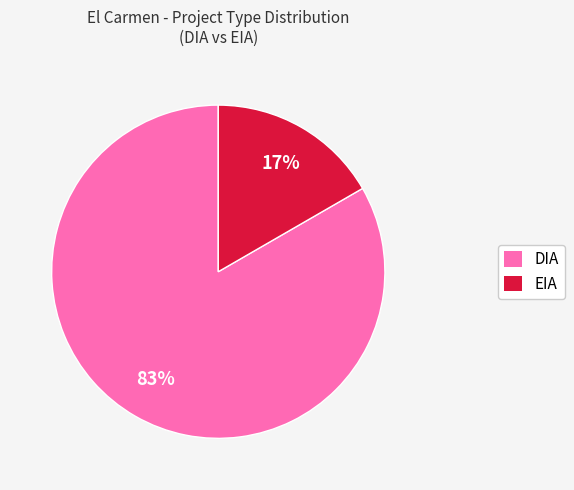

Between DIA and EIA, which is larger?

DIA